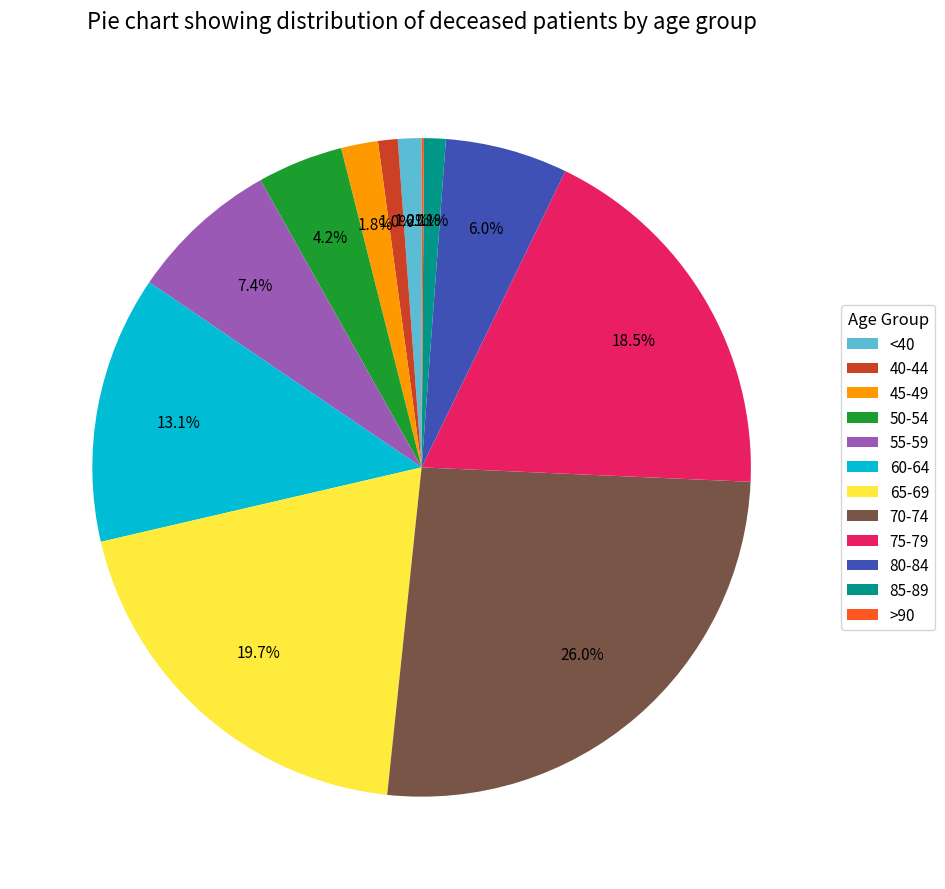

What portion of the pie excludes 55-59?

92.6%